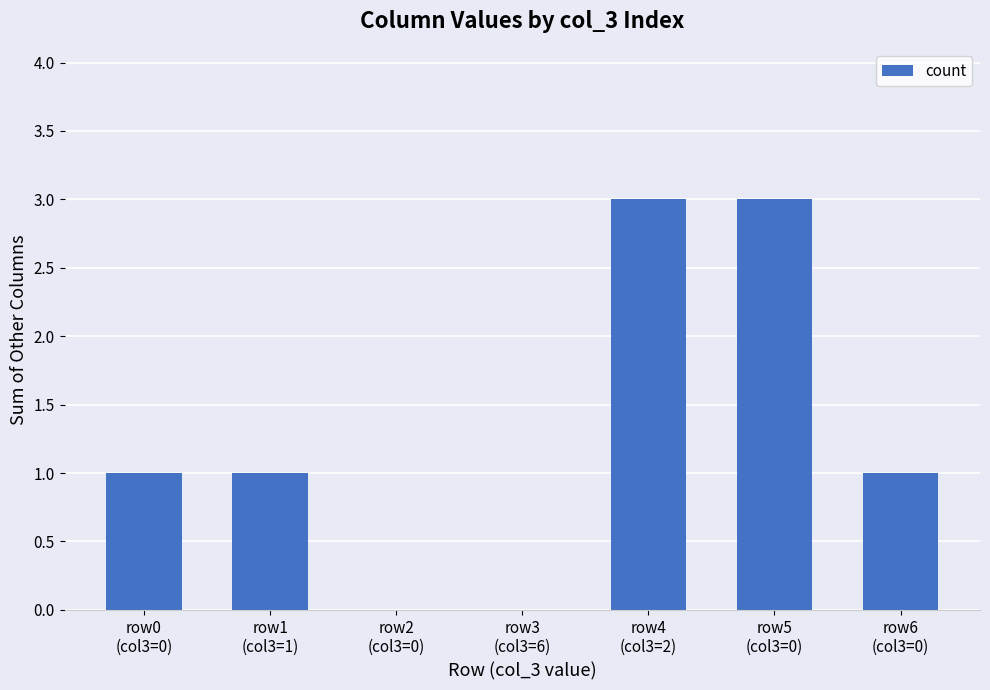

What is the maximum value shown in the chart?

3